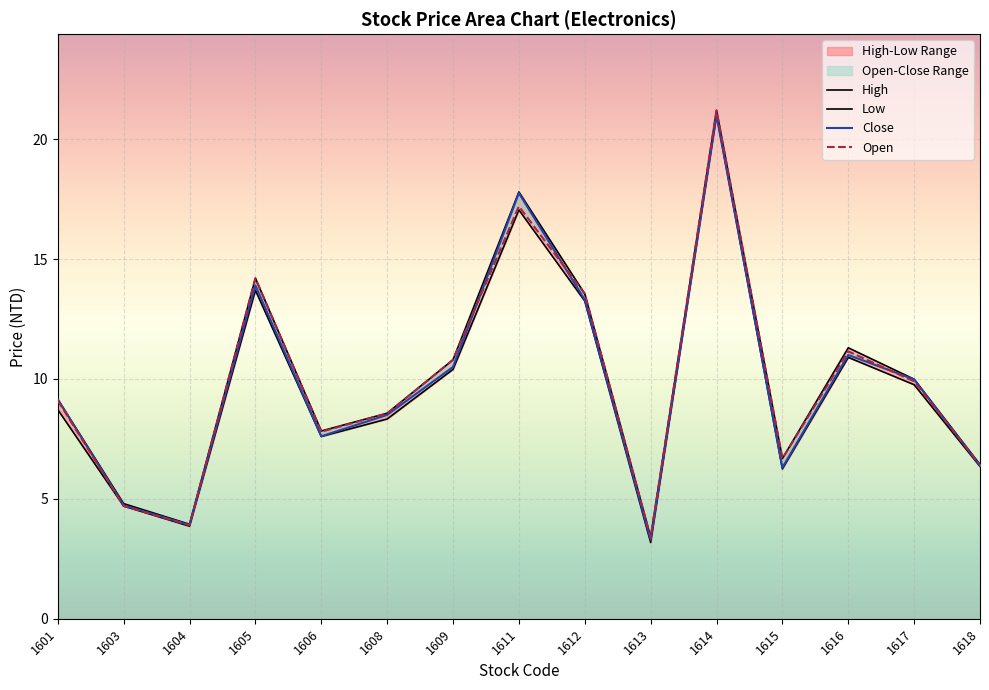

Which series has the widest spread of values?

Low